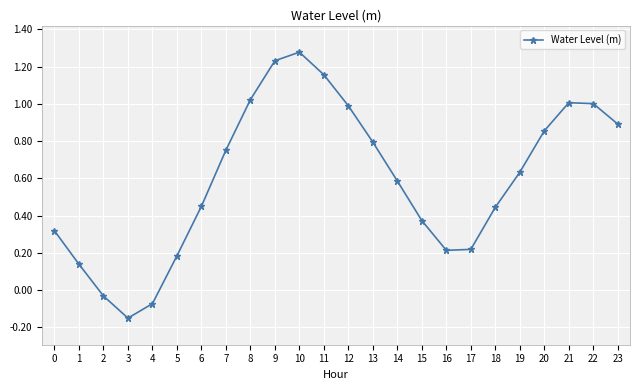

Which has a higher value, 8 or 7?

8